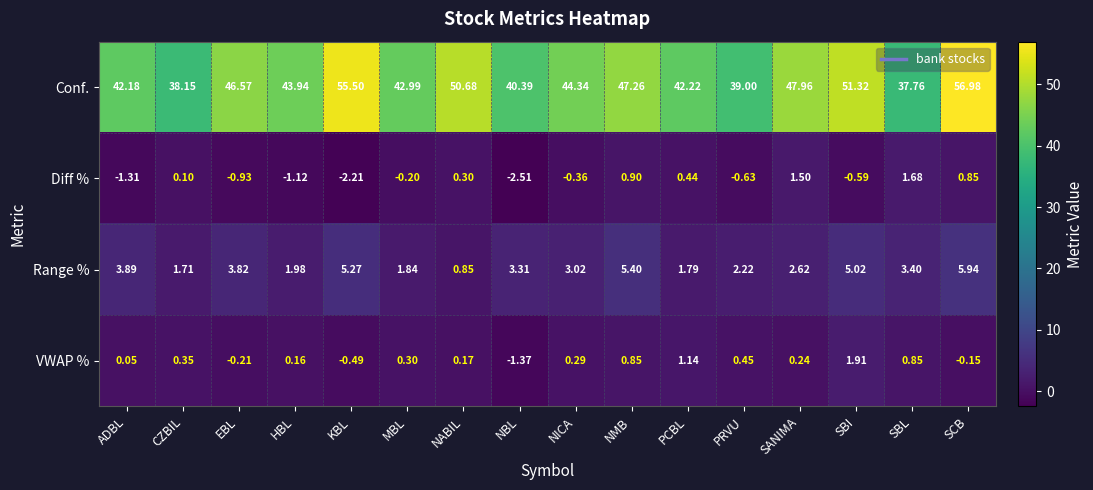

How many negative values does the VWAP % series have?

4